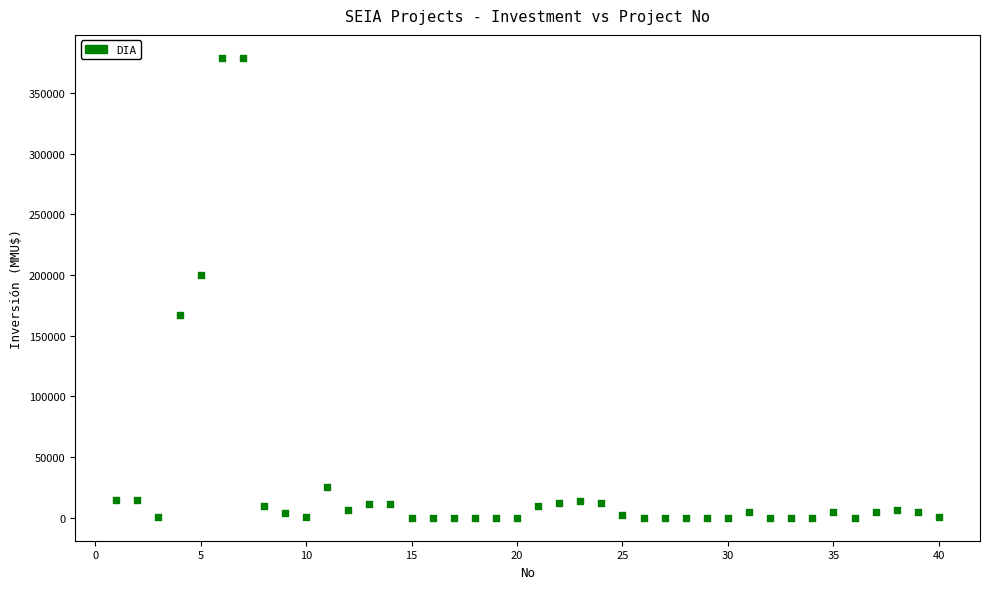

What is the range of X values (max minus min)?

39